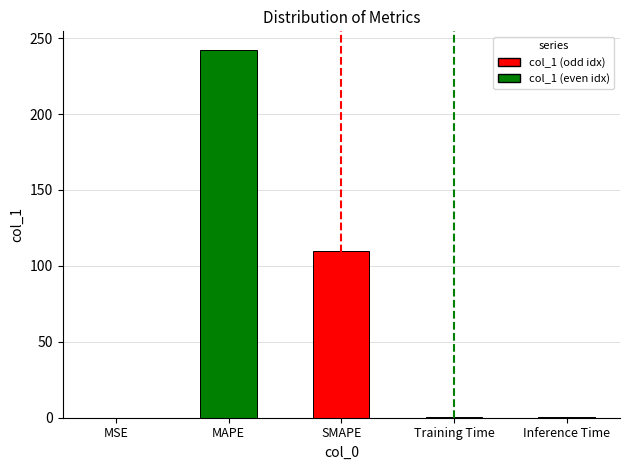

What is the approximate value at MAPE?

242.4